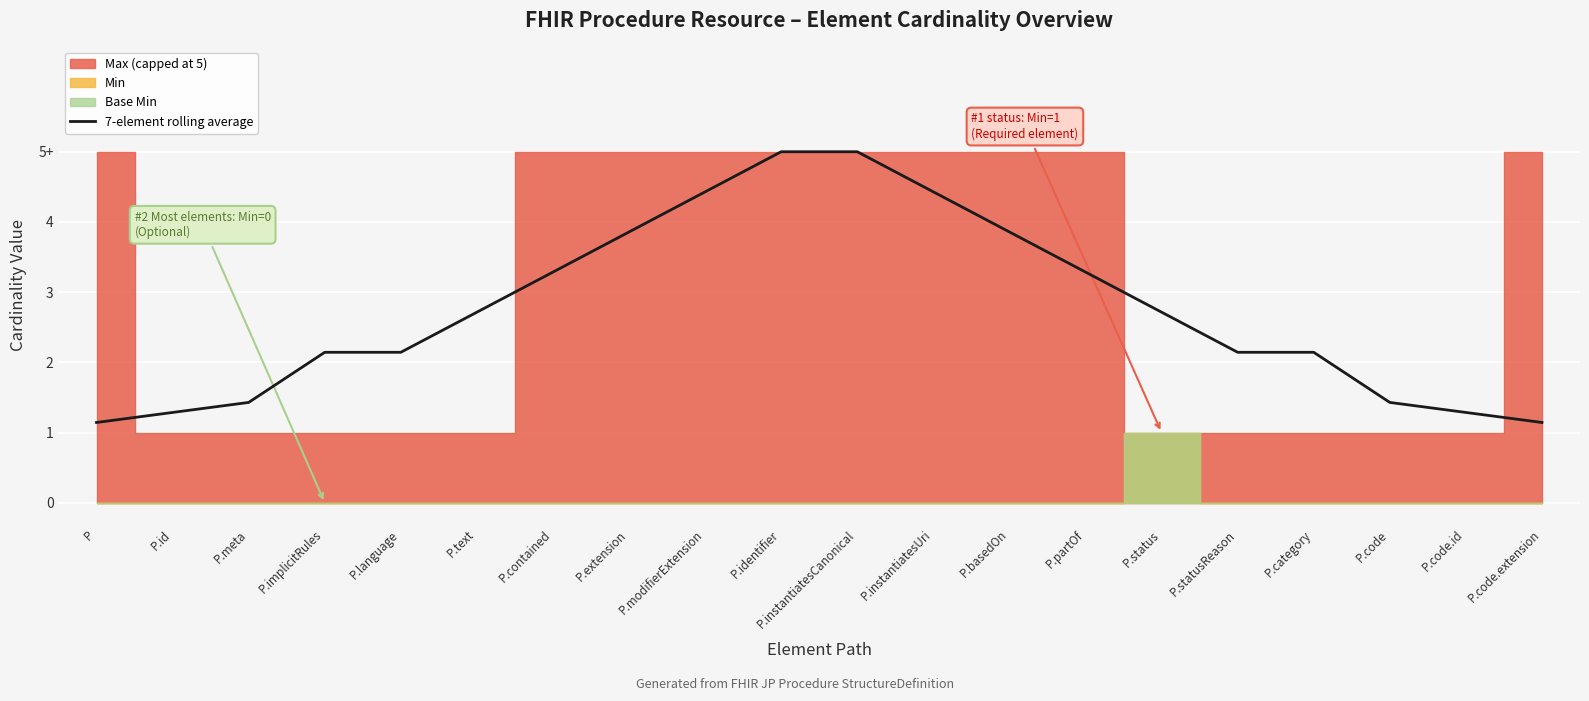

At which category does the chart reach its peak across all series?

P.identifier